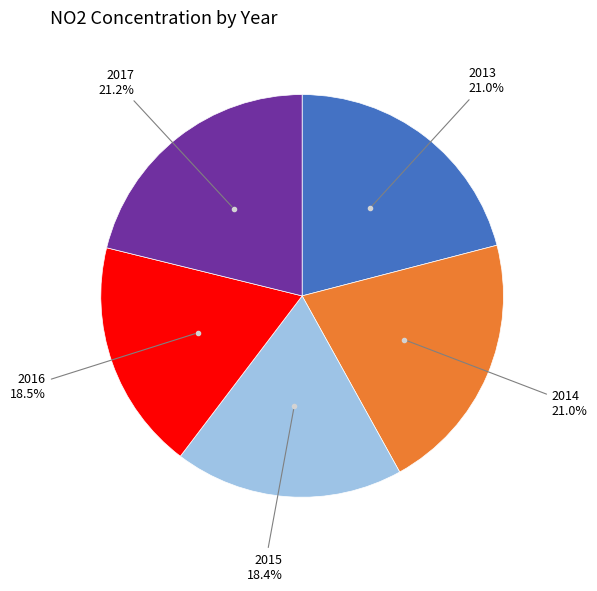

Does any single category account for the majority?

No